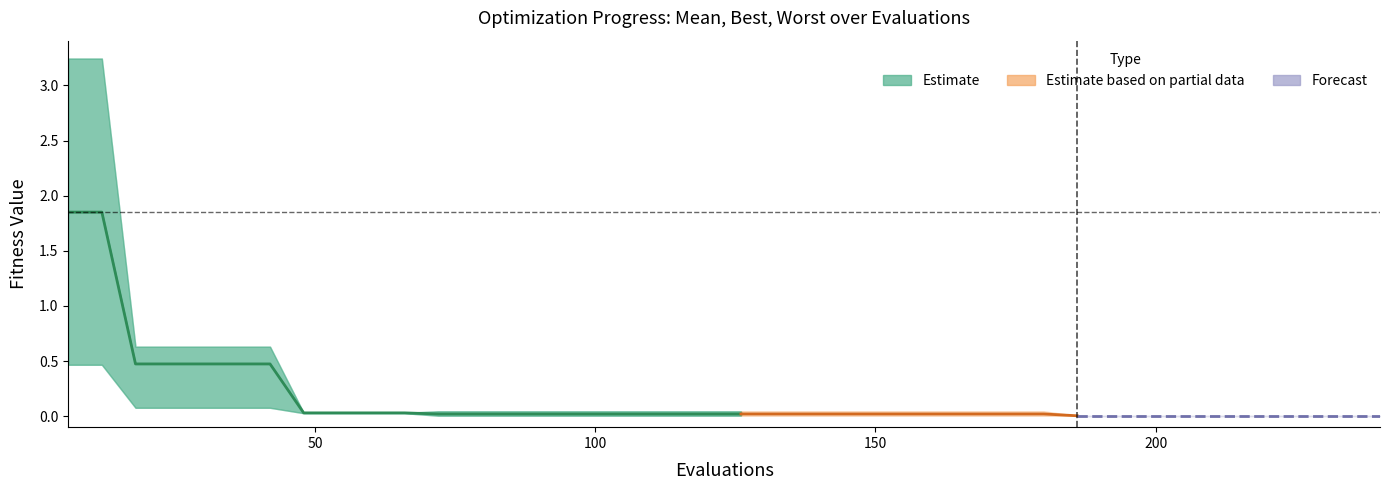

At which category is the sum across all series the highest?

6